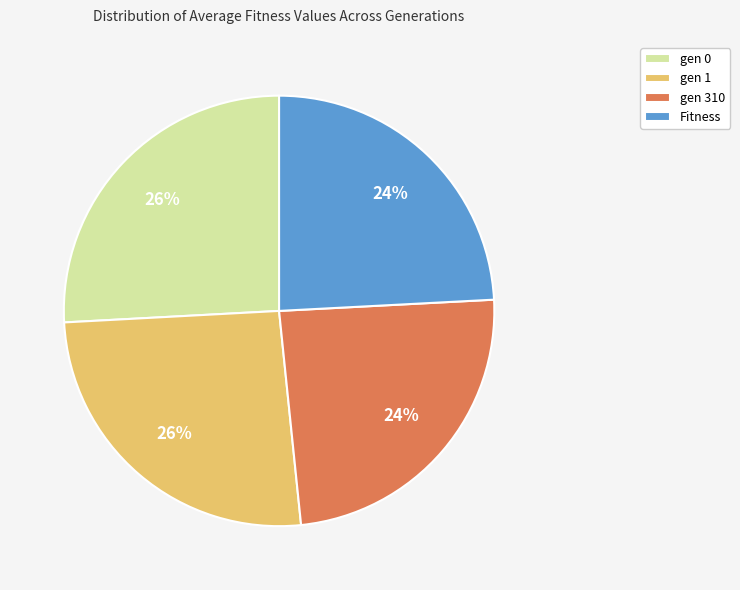

How many segments does this pie chart have?

4